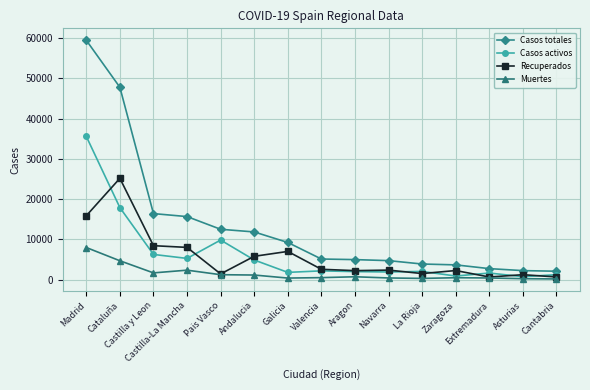

At which label is Recuperados closest to 12914?

Madrid